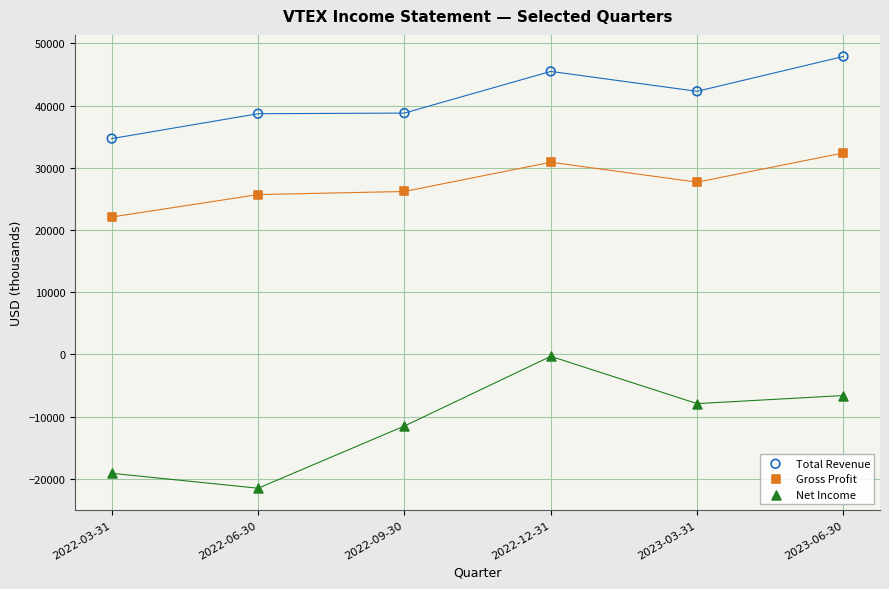

Across all data points, what is the range of Y values (max minus min)?

69400